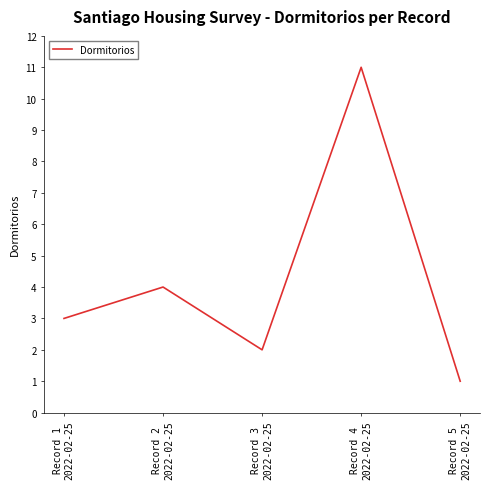

Reading right to left, what are all the values shown in this chart?

1	11	2	4	3